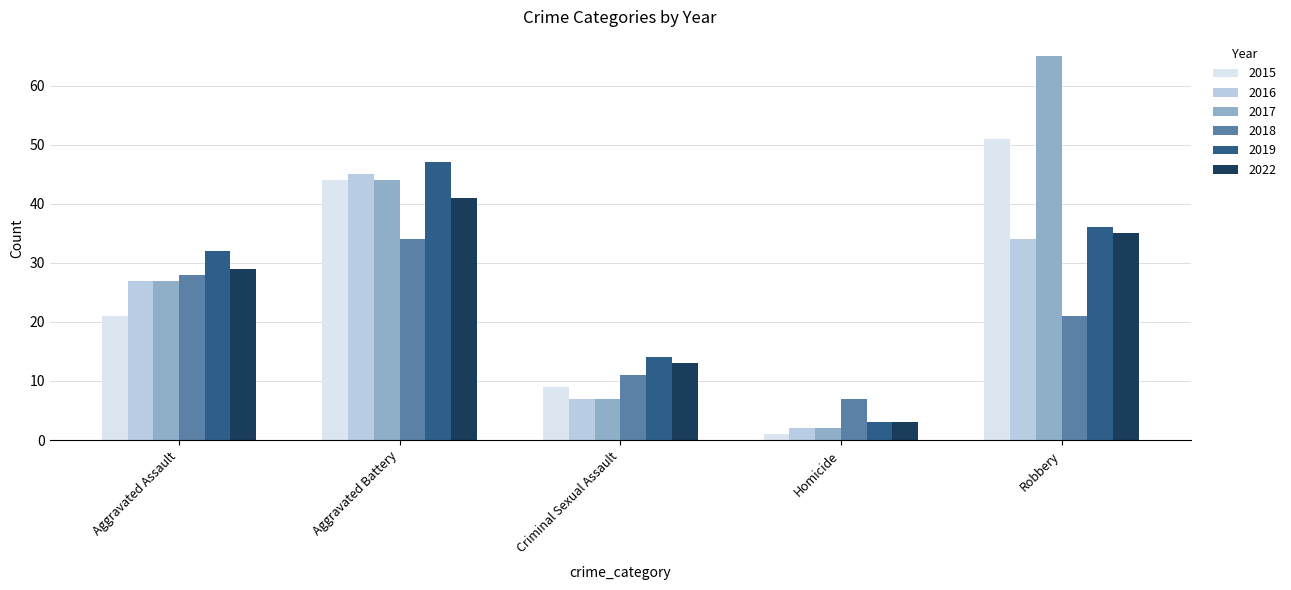

What is the sum of the 2018 values at Aggravated Assault and Robbery?

49